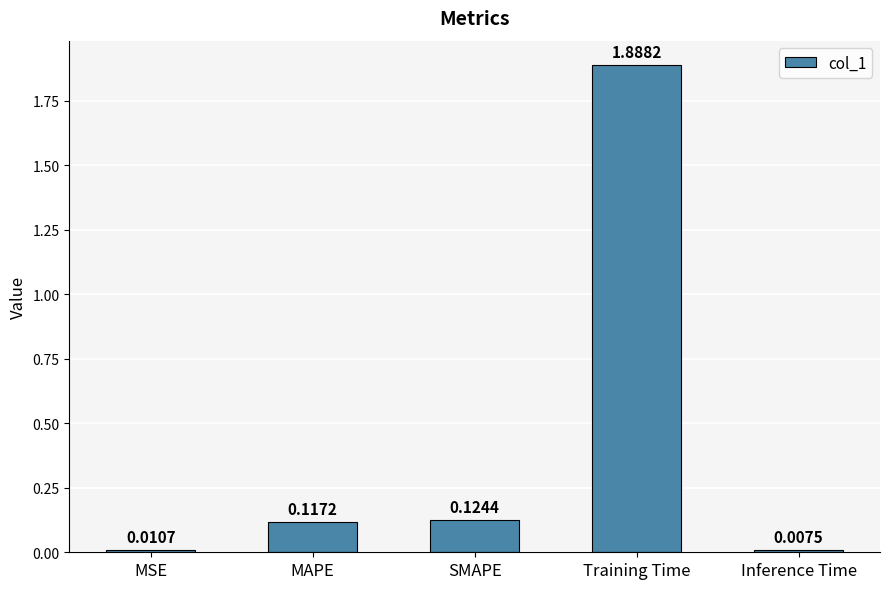

Are the bars grouped side by side (vs. stacked)?

No